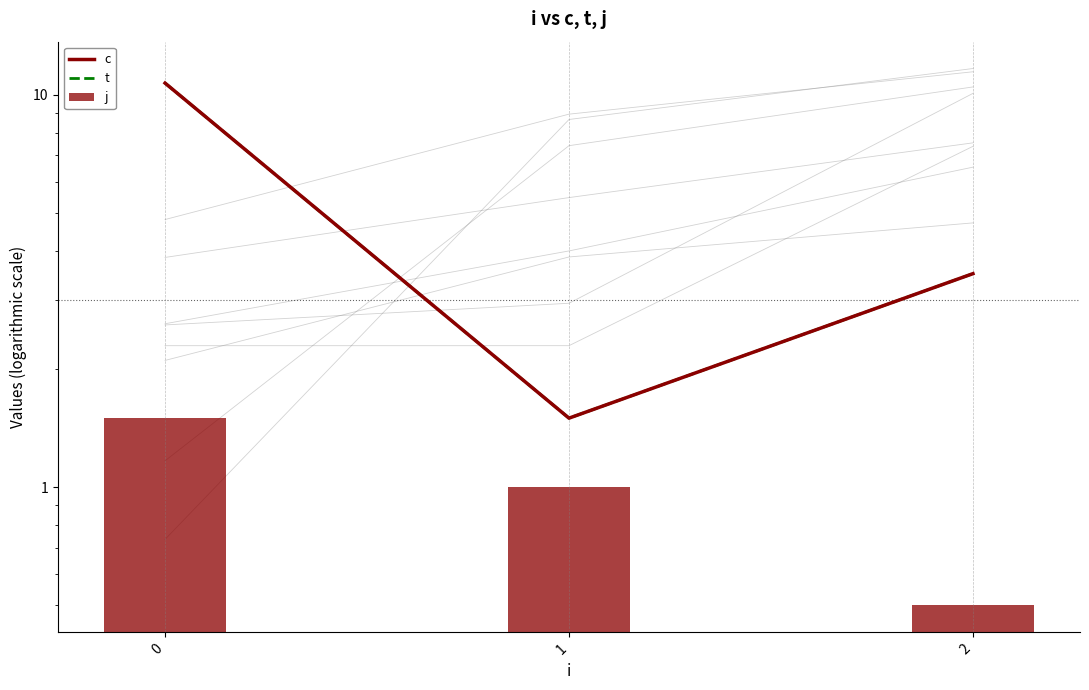

Is the value of t at 1 greater than the value of j at 2?

Yes